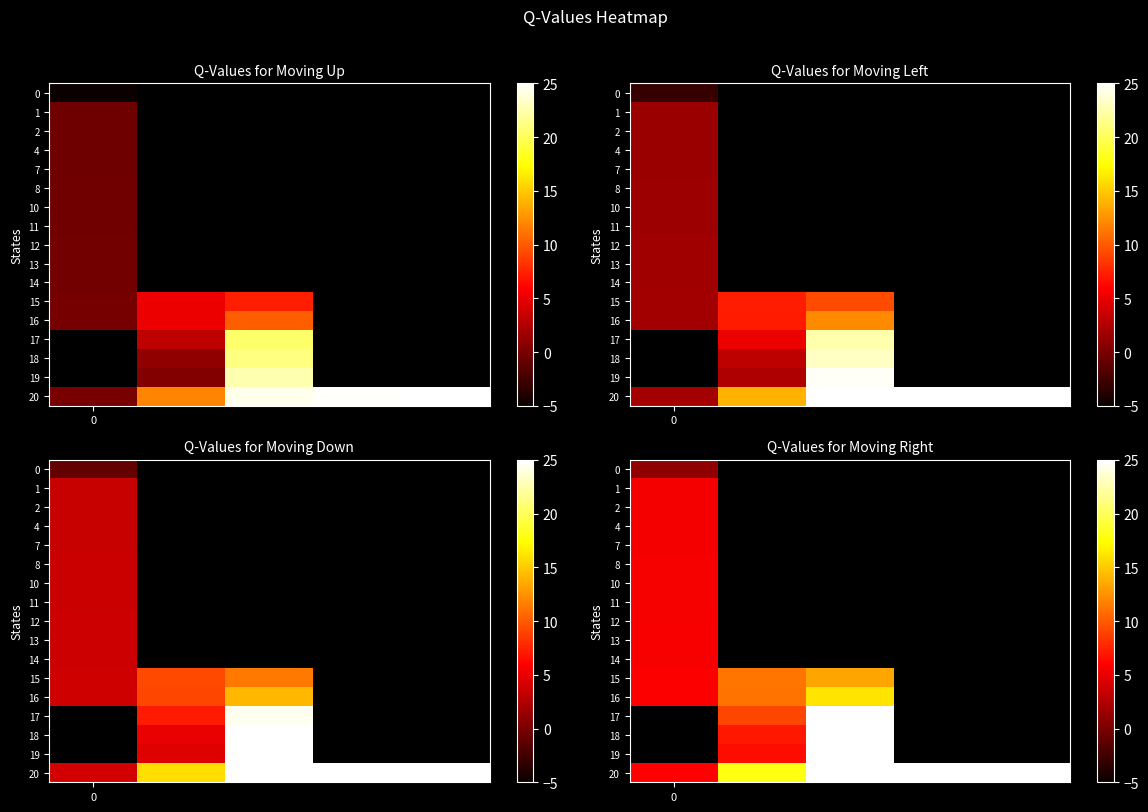

What is the lowest value of the 12 series?

5.7